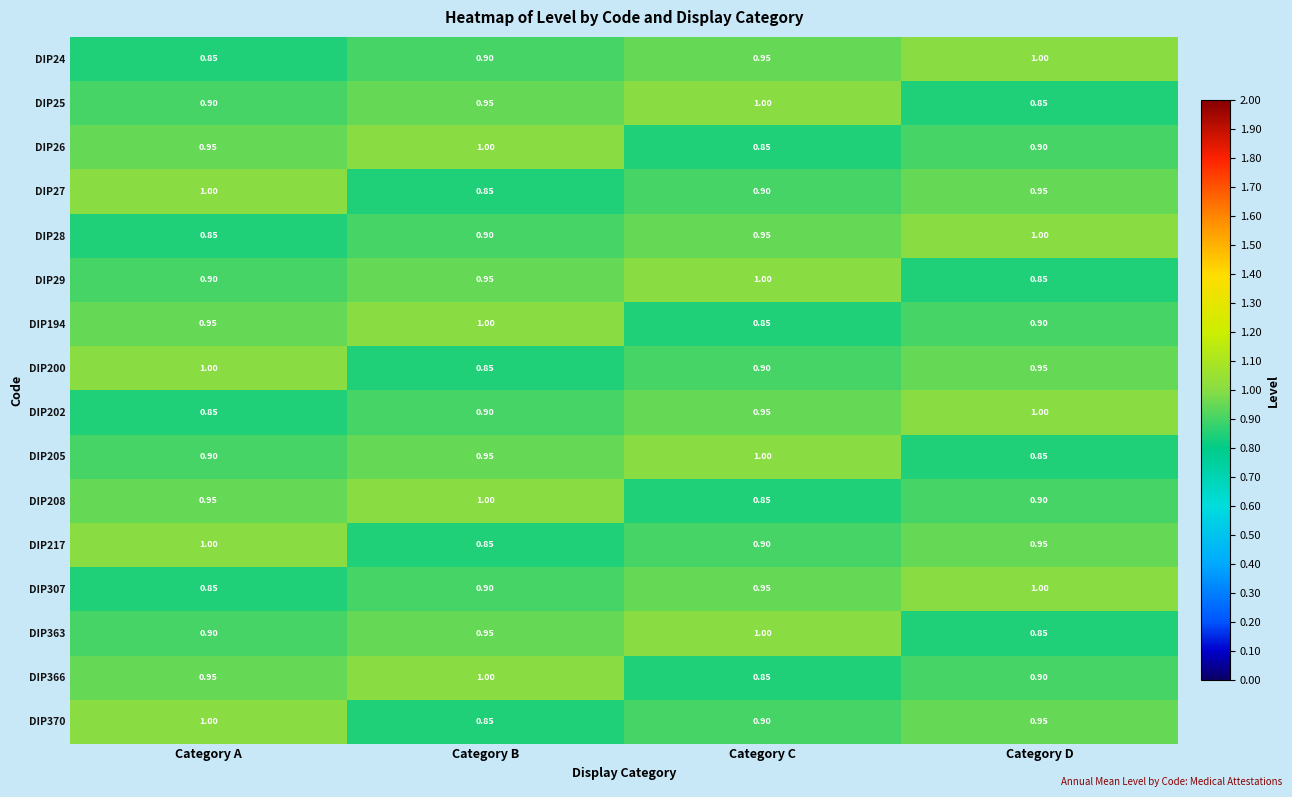

List the labels in order of DIP29 value, smallest first.

Category D, Category A, Category B, Category C